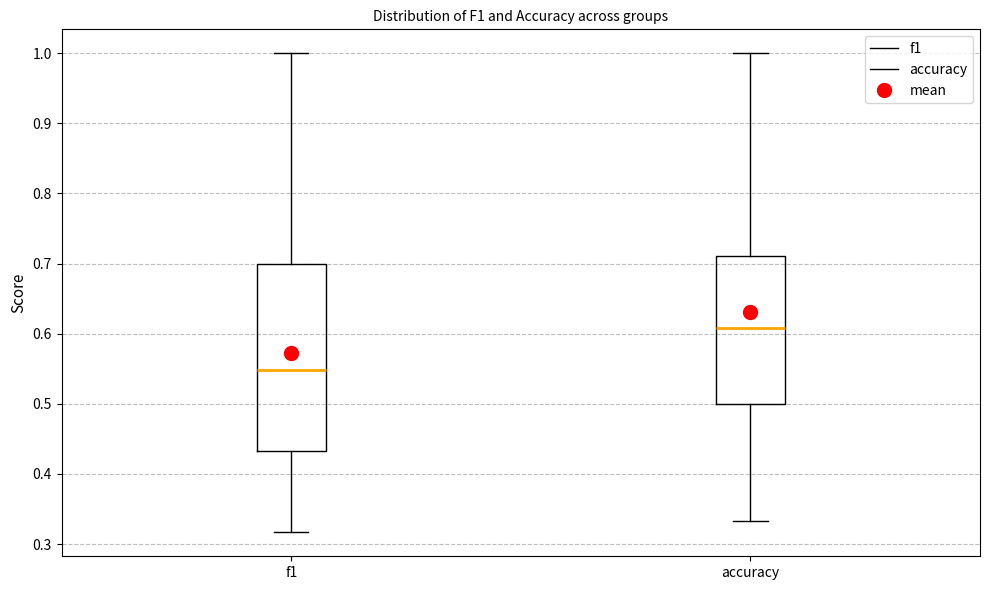

Reading left to right, read every box against the y-axis: the position of its median line, the range the box covers, and the ends of its whiskers. The values are not printed on the chart, so give them approximately, as read against the axis.

f1: median 0.55, box 0.43 to 0.70, whiskers 0.32 to 1.00
accuracy: median 0.61, box 0.50 to 0.71, whiskers 0.33 to 1.00